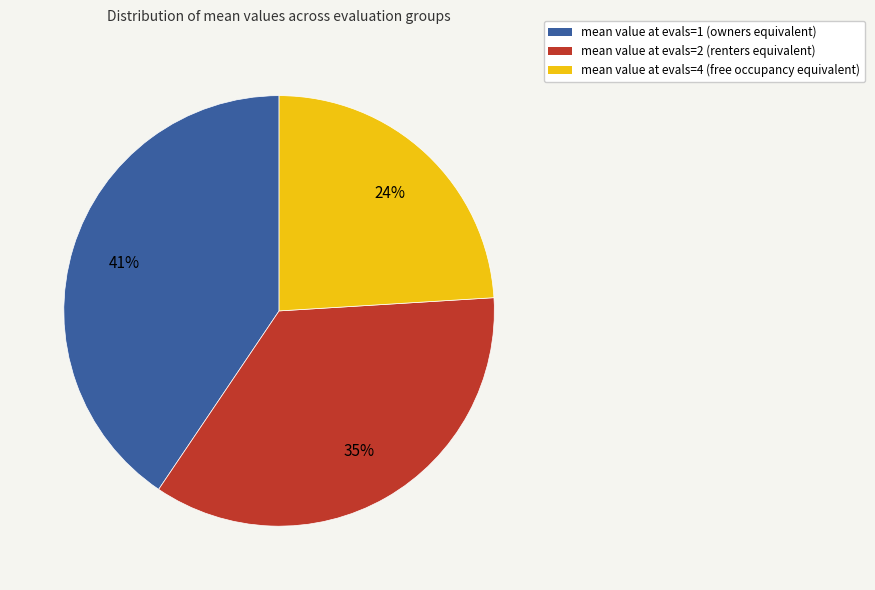

Which slice is the largest?

mean value at evals=1 (owners equivalent)